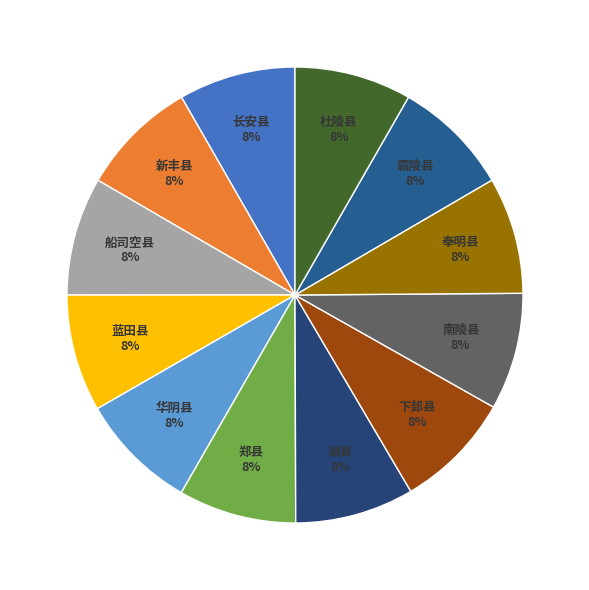

Rank the categories by value from highest to lowest.

湖县, 船司空县, 华阴县, 郑县, 下邽县, 新丰县, 蓝田县, 霸陵县, 南陵县, 长安县, 杜陵县, 奉明县